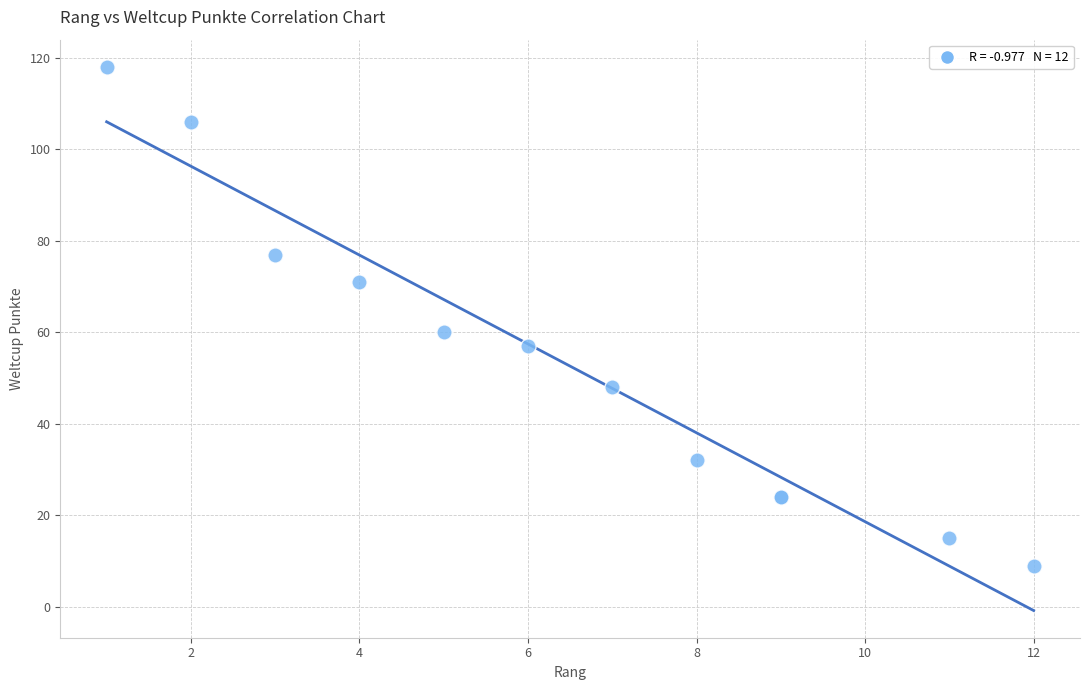

What Y value in the scatter plot is closest to 63?

60